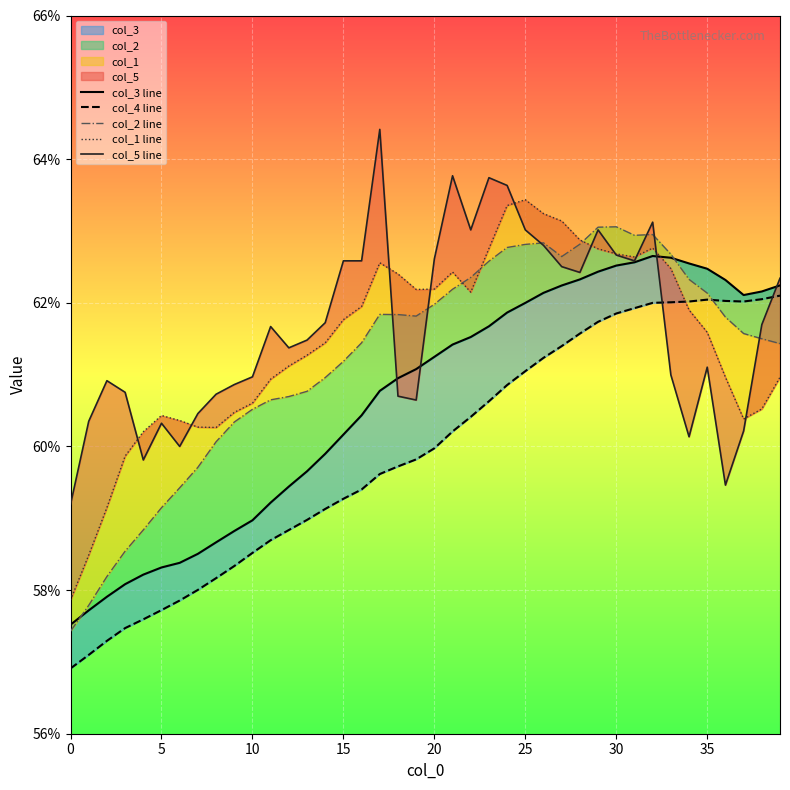

Reading right to left, list all the values displayed in this chart.

col_3 line: 0.6	0.6	0.6	0.6	0.6	0.6	0.6	0.6	0.6	0.6	0.6	0.6	0.6	0.6	0.6	0.6	0.6	0.6	0.6	0.6	0.6	0.6	0.6	0.6	0.6	0.6	0.6	0.6	0.6	0.6	0.6	0.6	0.6	0.6	0.6	0.6	0.6	0.6	0.6	0.6
col_4 line: 0.6	0.6	0.6	0.6	0.6	0.6	0.6	0.6	0.6	0.6	0.6	0.6	0.6	0.6	0.6	0.6	0.6	0.6	0.6	0.6	0.6	0.6	0.6	0.6	0.6	0.6	0.6	0.6	0.6	0.6	0.6	0.6	0.6	0.6	0.6	0.6	0.6	0.6	0.6	0.6
col_2 line: 0.6	0.6	0.6	0.6	0.6	0.6	0.6	0.6	0.6	0.6	0.6	0.6	0.6	0.6	0.6	0.6	0.6	0.6	0.6	0.6	0.6	0.6	0.6	0.6	0.6	0.6	0.6	0.6	0.6	0.6	0.6	0.6	0.6	0.6	0.6	0.6	0.6	0.6	0.6	0.6
col_1 line: 0.6	0.6	0.6	0.6	0.6	0.6	0.6	0.6	0.6	0.6	0.6	0.6	0.6	0.6	0.6	0.6	0.6	0.6	0.6	0.6	0.6	0.6	0.6	0.6	0.6	0.6	0.6	0.6	0.6	0.6	0.6	0.6	0.6	0.6	0.6	0.6	0.6	0.6	0.6	0.6
col_5 line: 0.6	0.6	0.6	0.6	0.6	0.6	0.6	0.6	0.6	0.6	0.6	0.6	0.6	0.6	0.6	0.6	0.6	0.6	0.6	0.6	0.6	0.6	0.6	0.6	0.6	0.6	0.6	0.6	0.6	0.6	0.6	0.6	0.6	0.6	0.6	0.6	0.6	0.6	0.6	0.6